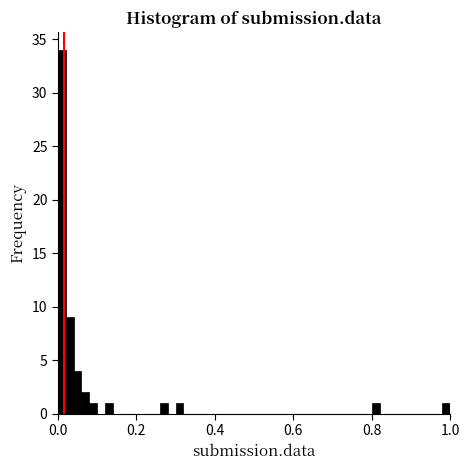

Read against the x-axis, roughly where is the centre of the tallest bar?

0.02